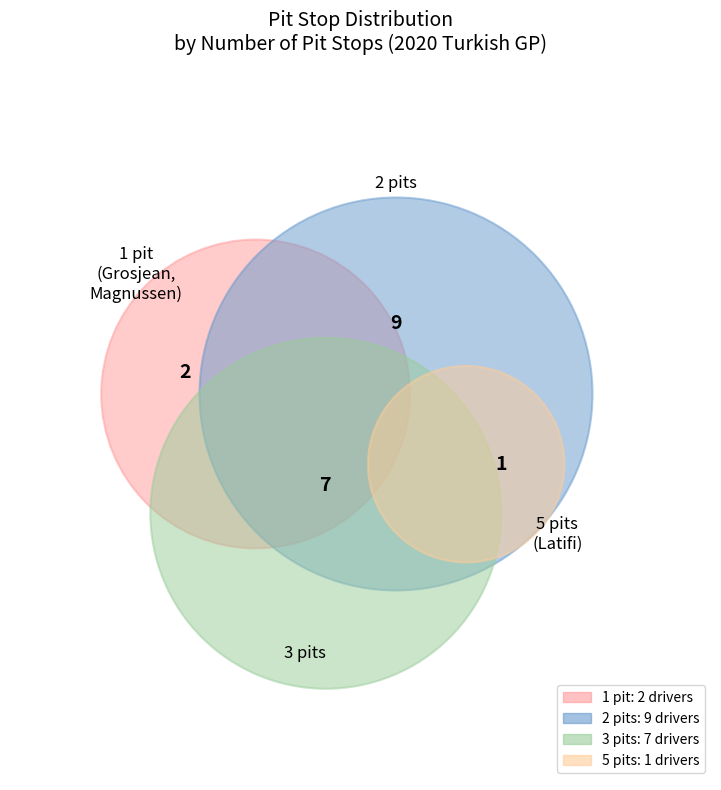

Which has a higher value, 1 or 2?

2